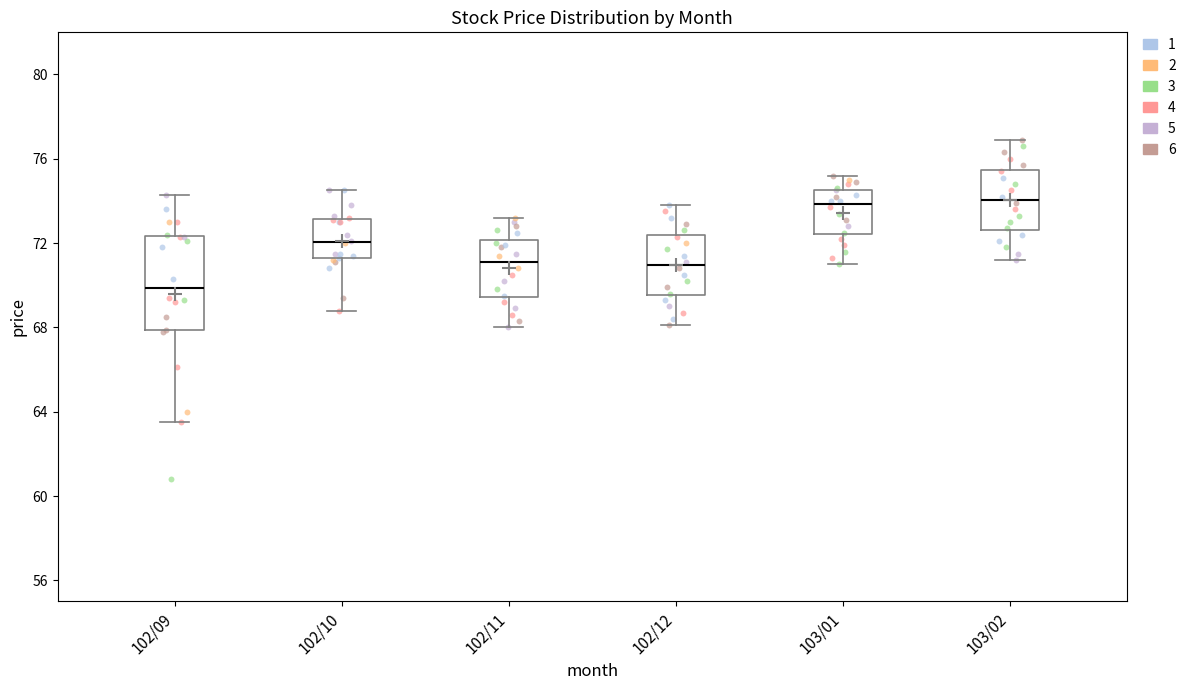

Reading left to right, transcribe this box plot: for each box, give where its median line is, the range the box spans, and where its two whiskers end, as read against the y-axis. The values are not printed on the chart, so give them approximately, as read against the axis.

102/09: median 70.0, box 68.0 to 72.5, whiskers 63.5 to 74.5
102/10: median 72.0, box 71.5 to 73.0, whiskers 69.0 to 74.5
102/11: median 71.0, box 69.5 to 72.0, whiskers 68.0 to 73.0
102/12: median 71.0, box 69.5 to 72.5, whiskers 68.0 to 74.0
103/01: median 74.0, box 72.5 to 74.5, whiskers 71.0 to 75.0
103/02: median 74.0, box 72.5 to 75.5, whiskers 71.0 to 77.0